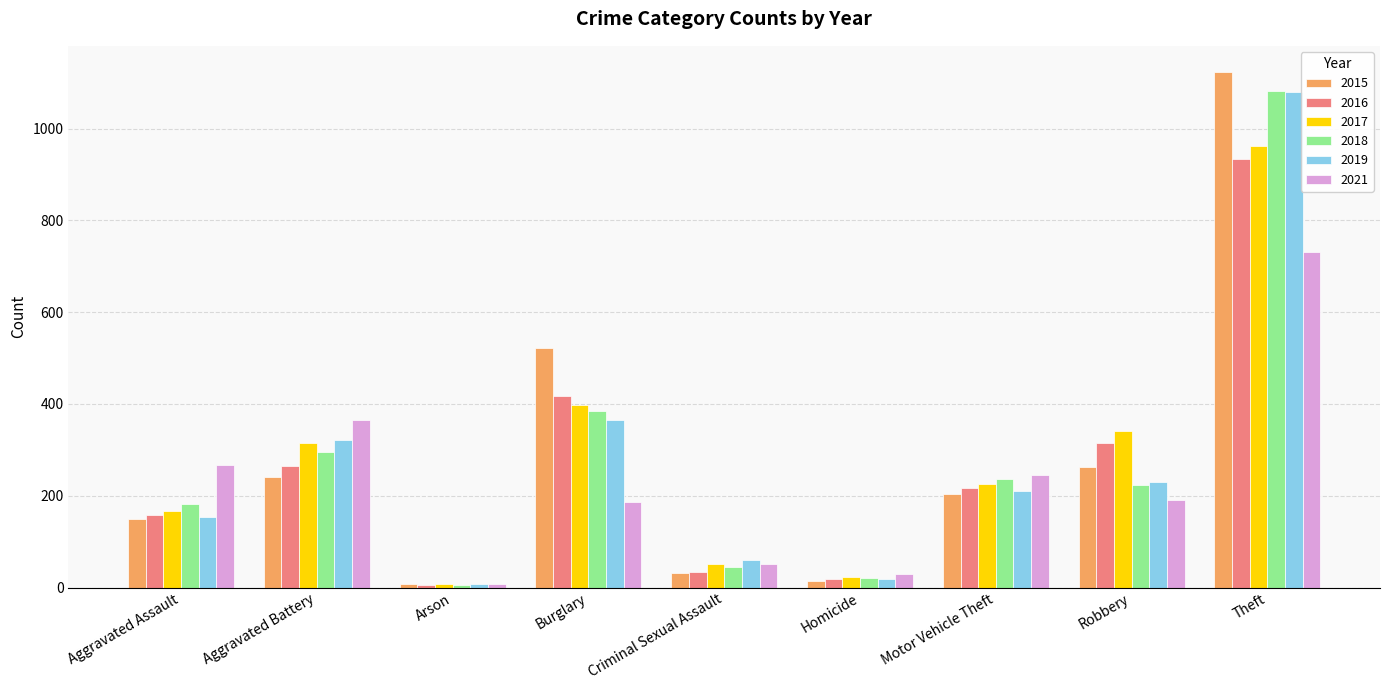

How many bars are there in total?

54